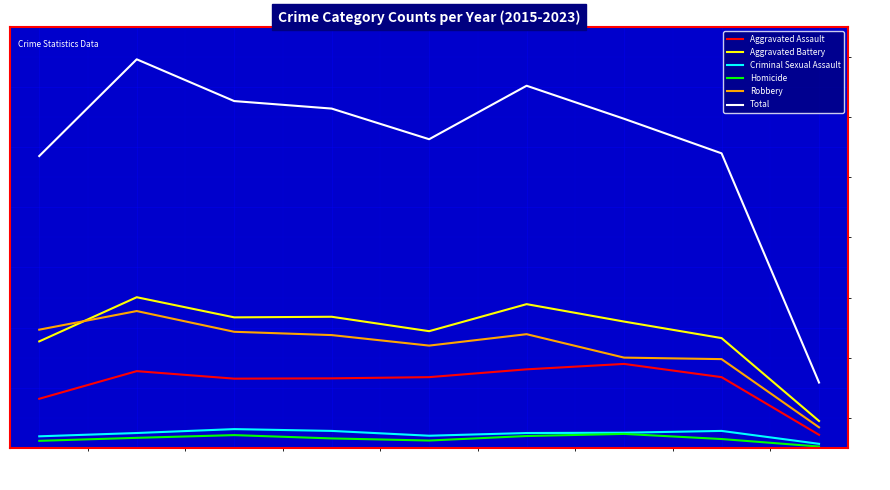

True or false: Homicide and Aggravated Battery intersect in this chart.

False